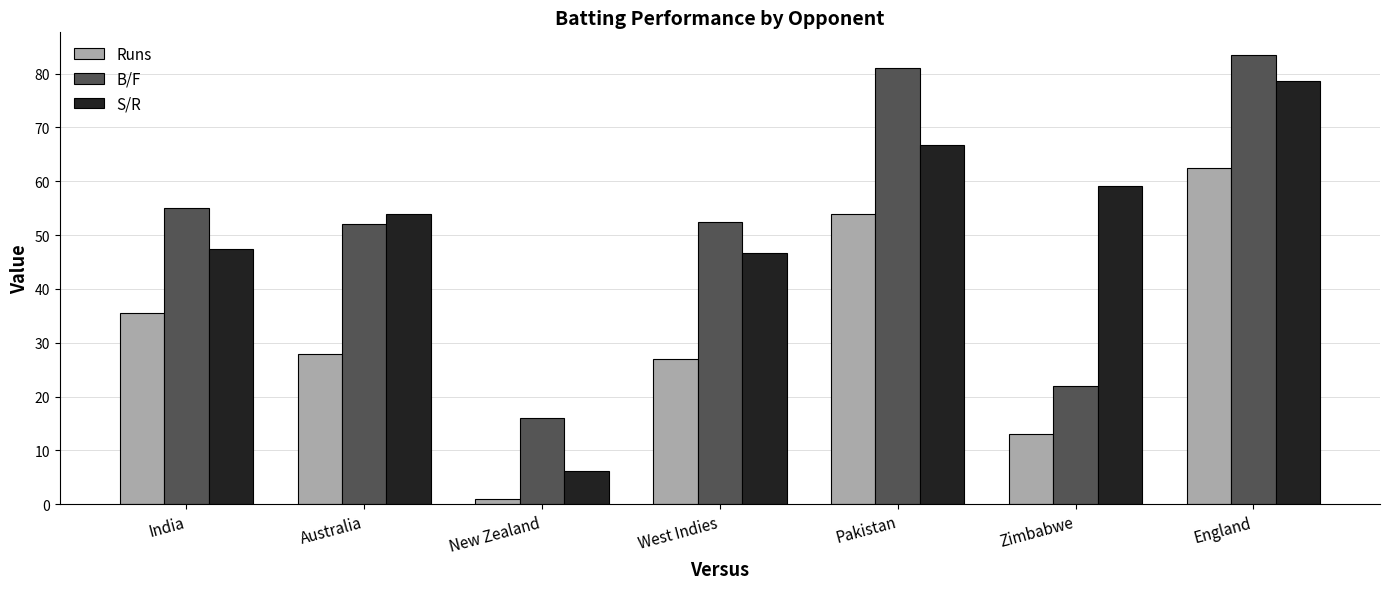

Is the value of S/R at India greater than the value of Runs at England?

No